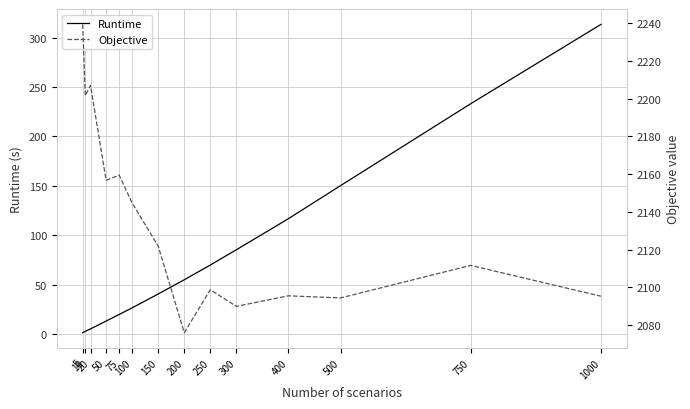

Reading left to right, extract all data points from this chart.

Runtime: 1.2	2.5	5.1	13.0	19.6	26.4	40.4	54.8	69.7	85.2	116.7	150.2	233.2	313.5
Objective: 2239.4	2201.7	2207.1	2156.7	2159.5	2144.7	2121.8	2075.9	2098.7	2089.9	2095.5	2094.4	2111.6	2095.3